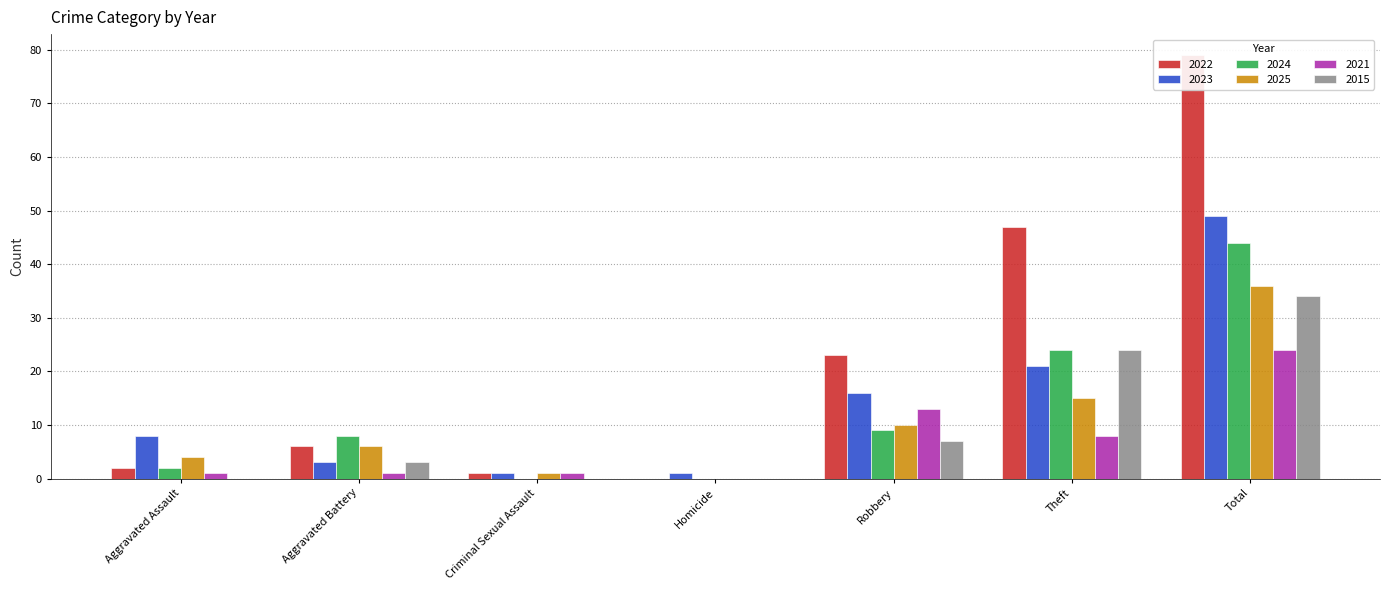

The value of 2015 at Aggravated Battery is 2. True or false?

False